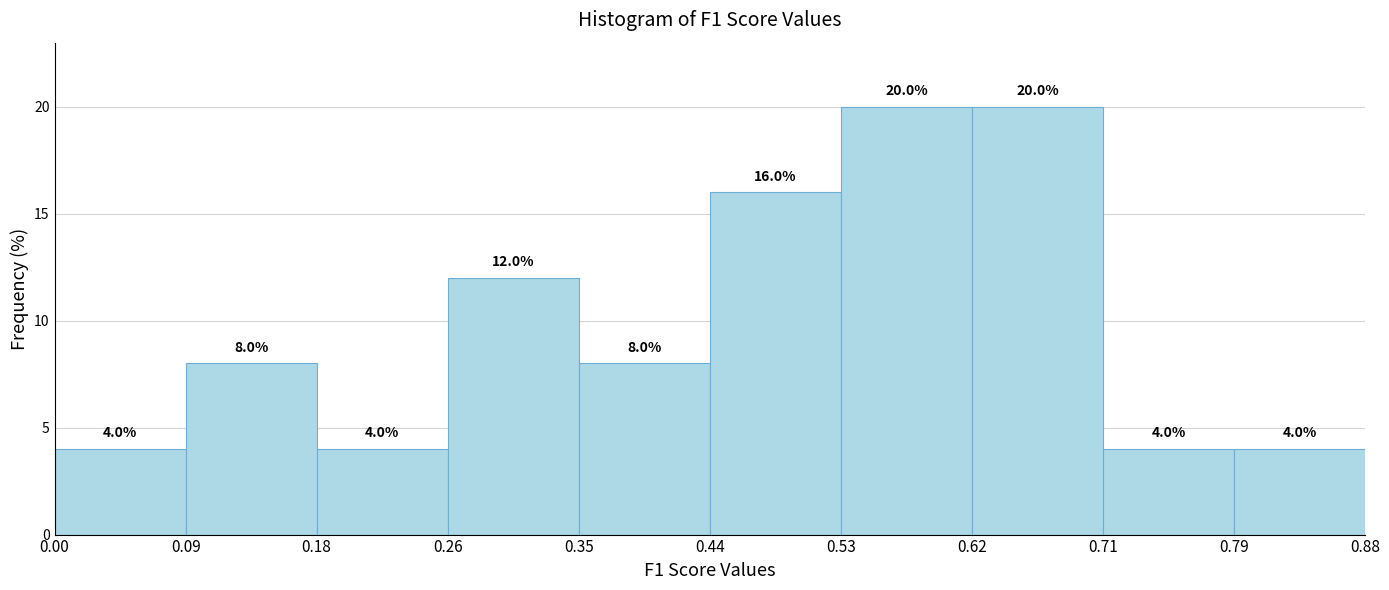

Reading left to right, list every bar in this chart as the range it spans on the x-axis followed by its height.

0.00 to 0.09: 4.0
0.09 to 0.18: 8.0
0.18 to 0.26: 4.0
0.26 to 0.35: 12.0
0.35 to 0.44: 8.0
0.44 to 0.53: 16.0
0.53 to 0.62: 20.0
0.62 to 0.71: 20.0
0.71 to 0.79: 4.0
0.79 to 0.88: 4.0